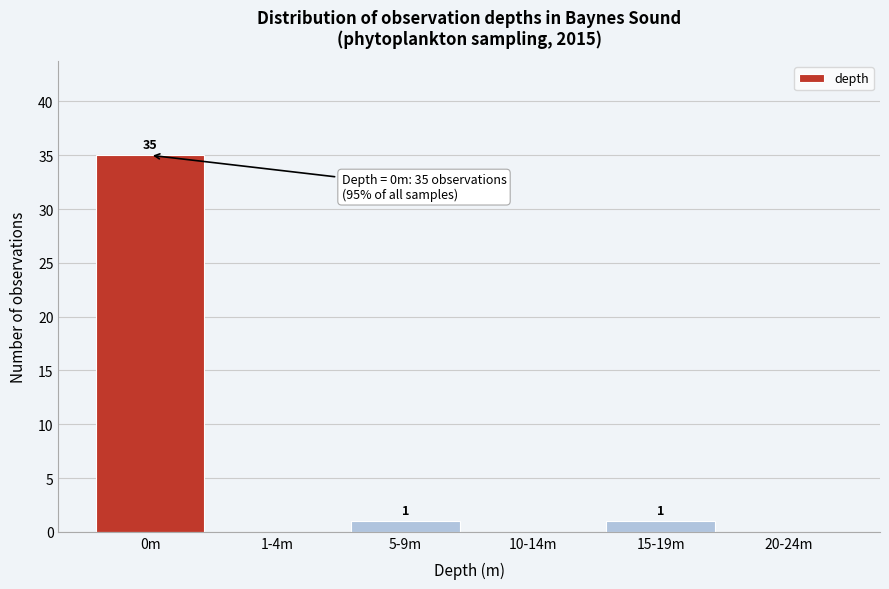

Reading right to left, transcribe all the data shown in this chart.

20-24m=0	15-19m=1	10-14m=0	5-9m=1	1-4m=0	0m=35